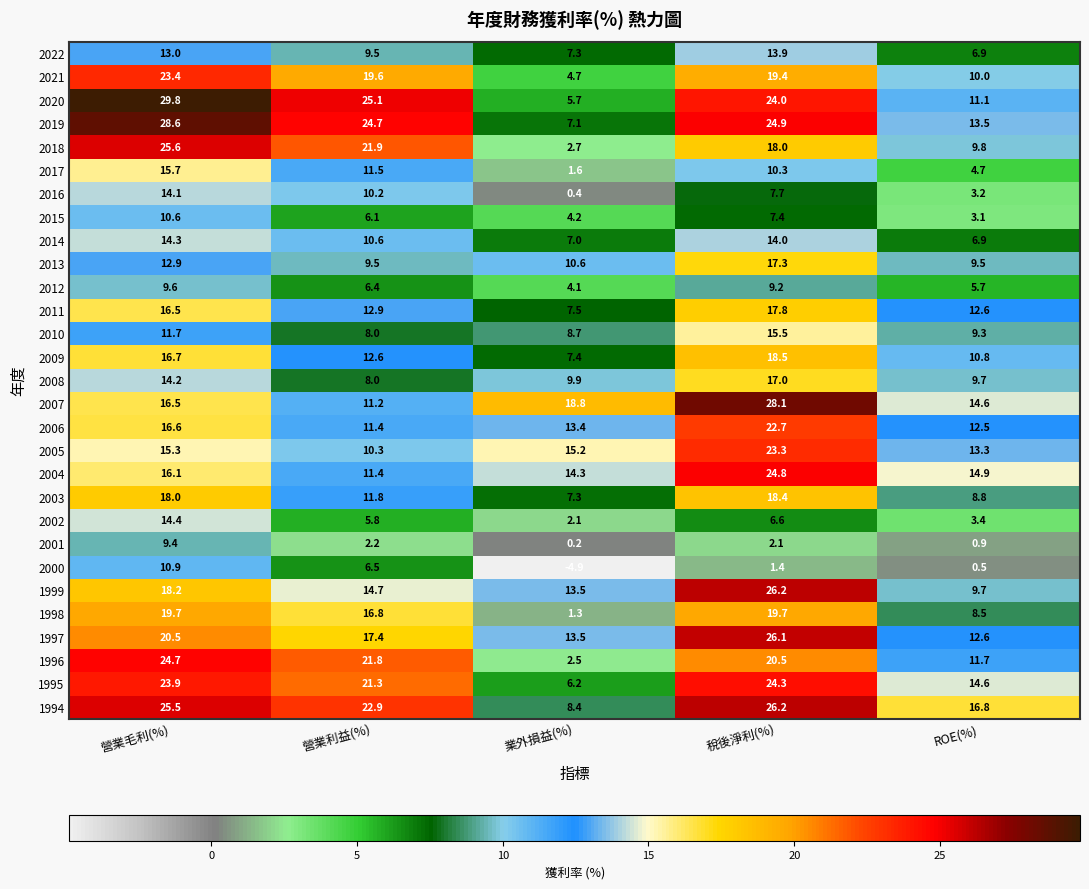

At how many categories does at least one series exceed 1?

5